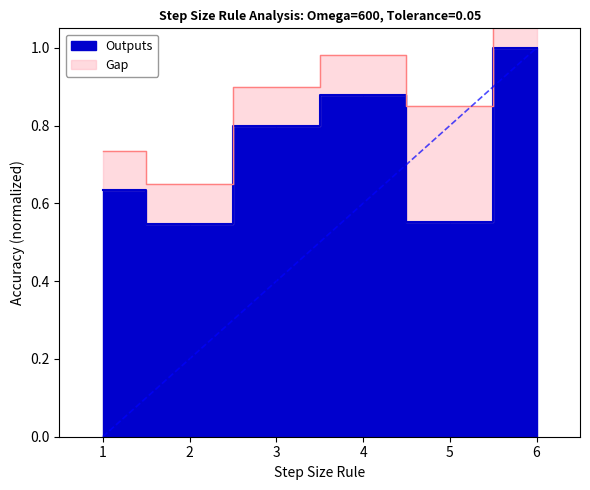

How many points are higher than both their immediate neighbors (excluding endpoints)?

1